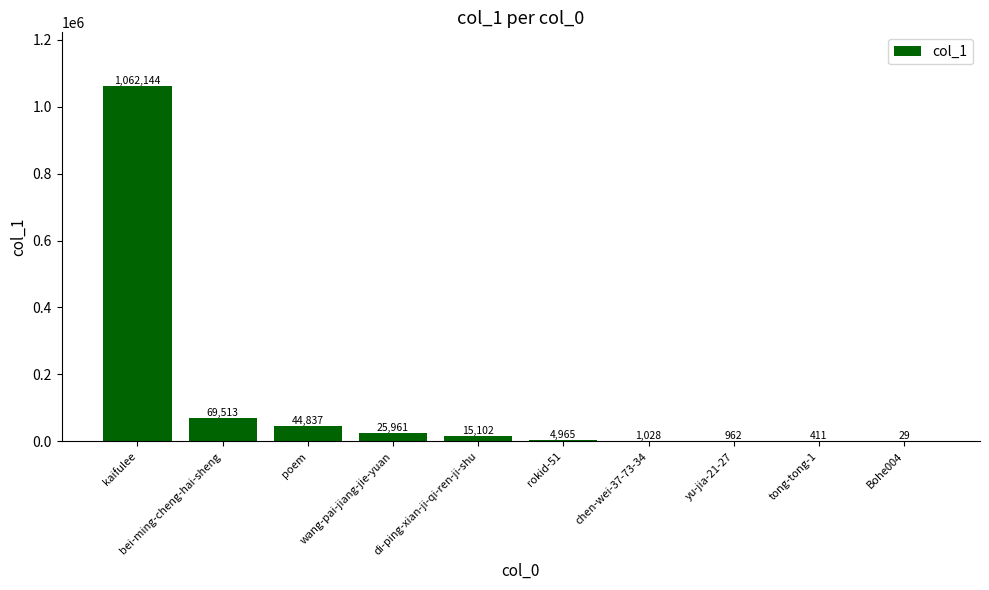

What is the greatest value displayed?

1062144